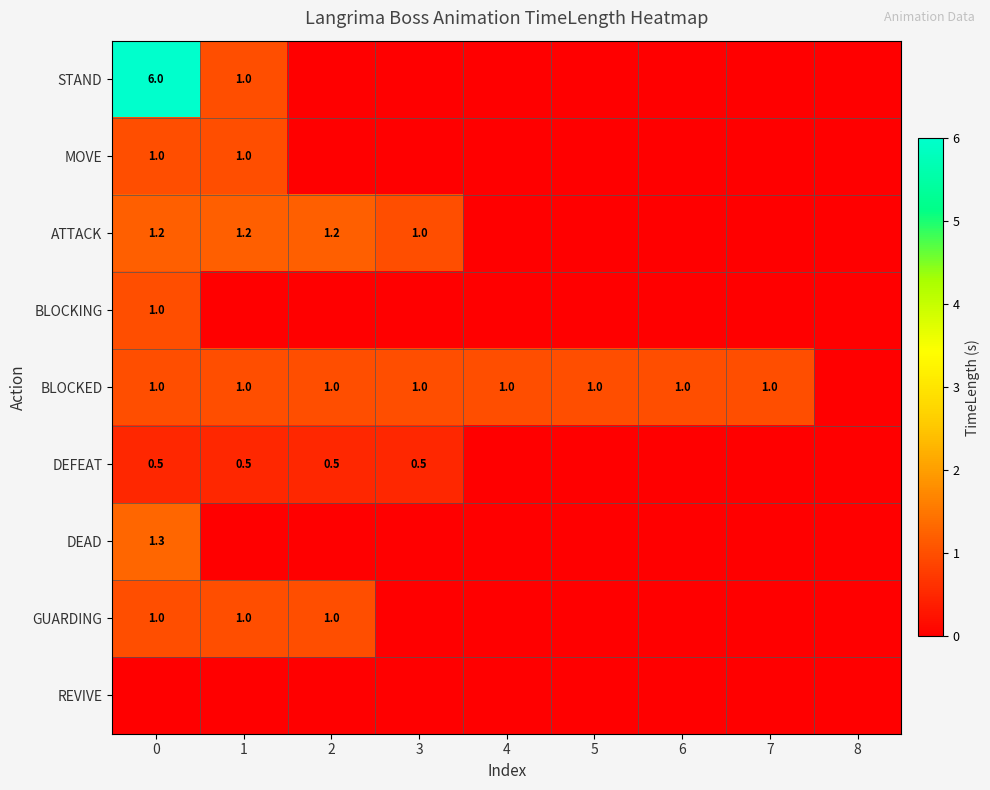

True or false: BLOCKING has a value of 0.0 at 7.

True